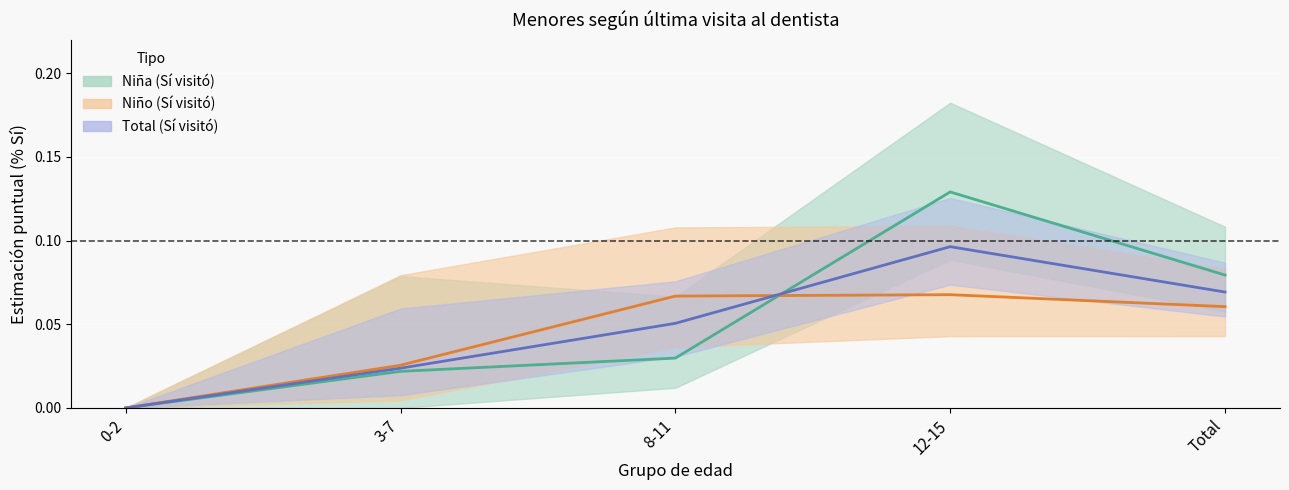

How many distinct data groups are displayed?

3